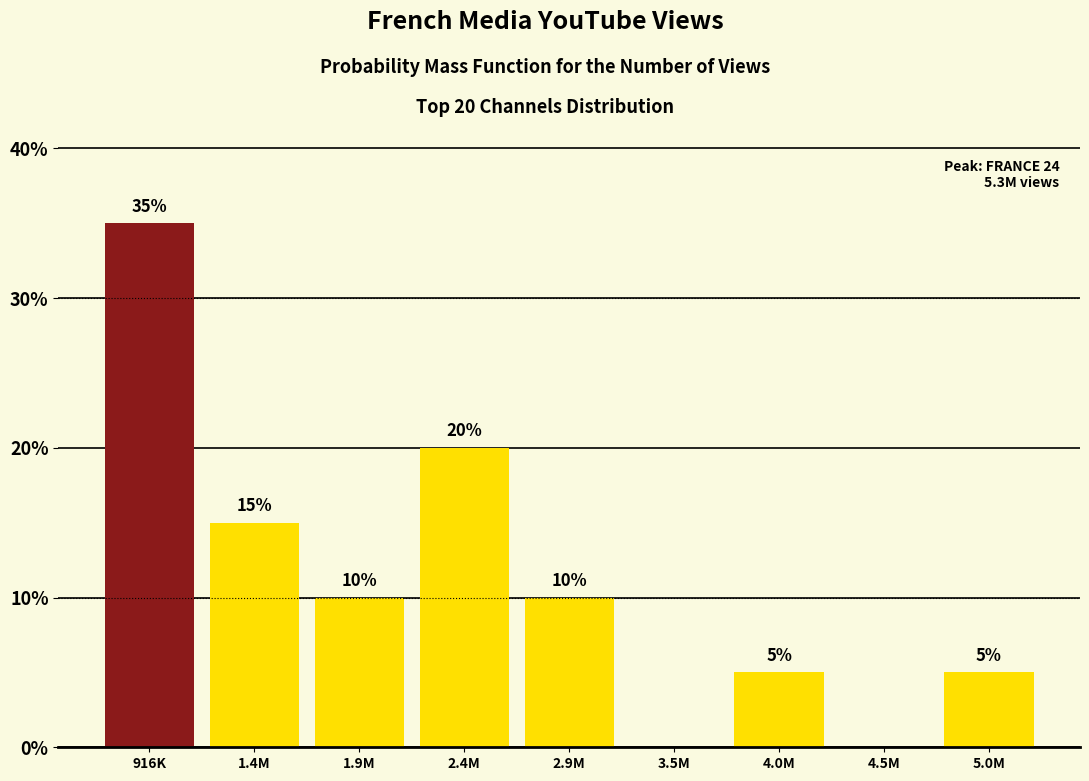

Reading left to right, what are all the values shown in this chart?

916K=35	1.4M=15	1.9M=10	2.4M=20	2.9M=10	3.5M=0	4.0M=5	4.5M=0	5.0M=5